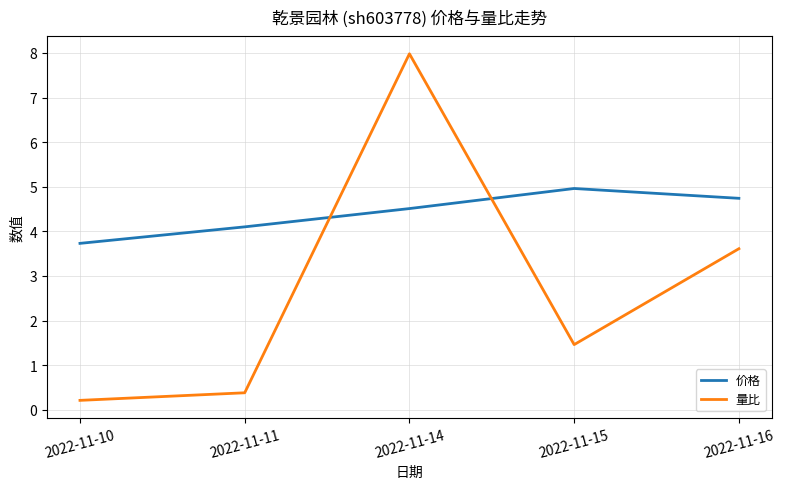

How many interior local peaks does the 价格 series have?

1